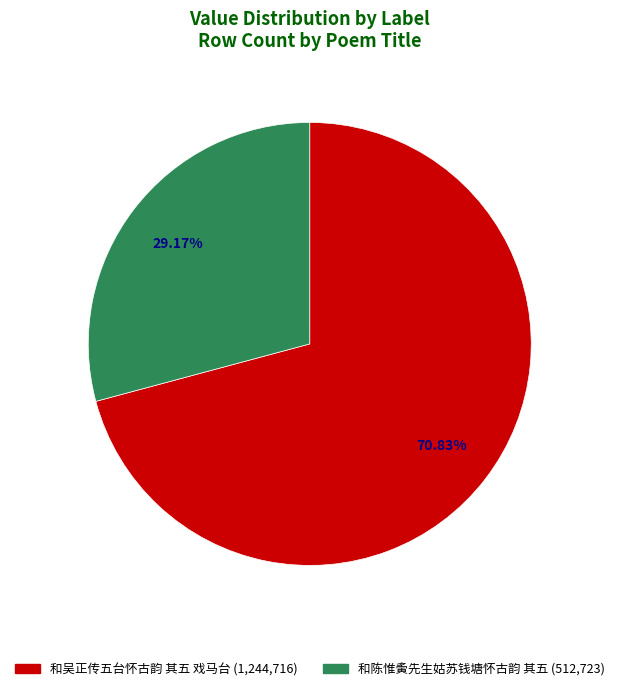

How much of the chart is everything except 和吴正传五台怀古韵 其五 戏马台?

29.2%